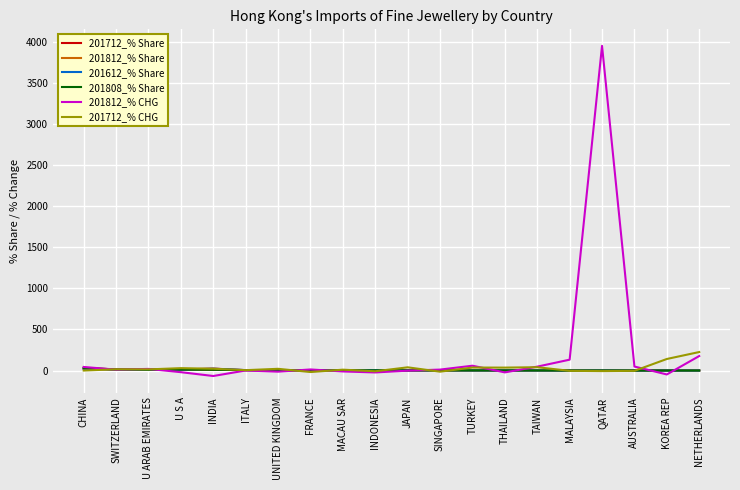

Which series has the largest total across all categories?

201812_% CHG